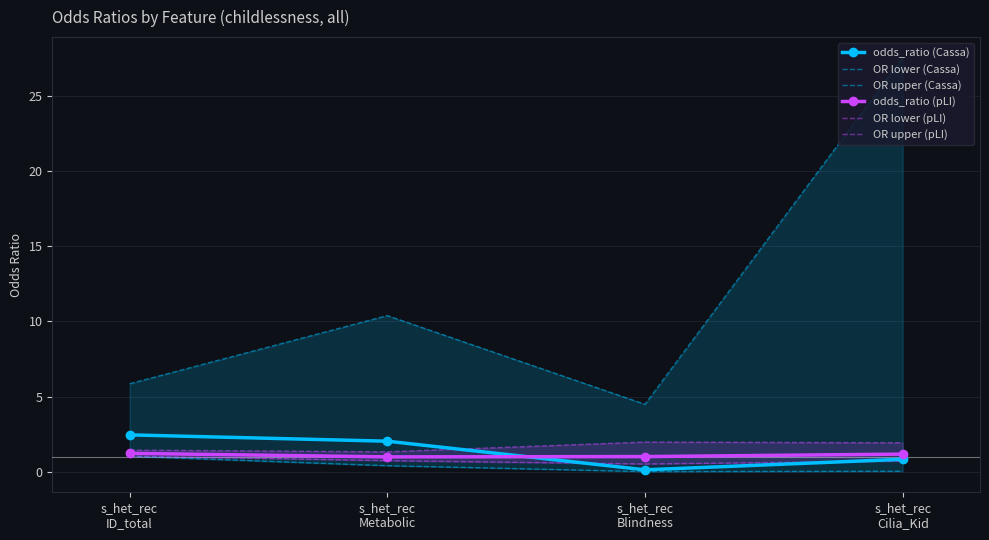

Is it true that OR lower (pLI) equals 0.7 at s_het_rec
Metabolic?

True